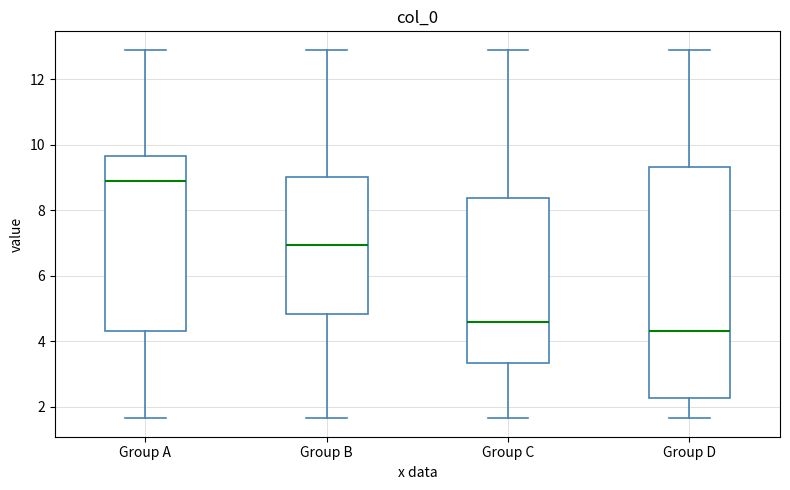

Where does the lower whisker of the box for Group C end on the y-axis? The values are not printed on the chart, so give them approximately, as read against the axis.

1.6